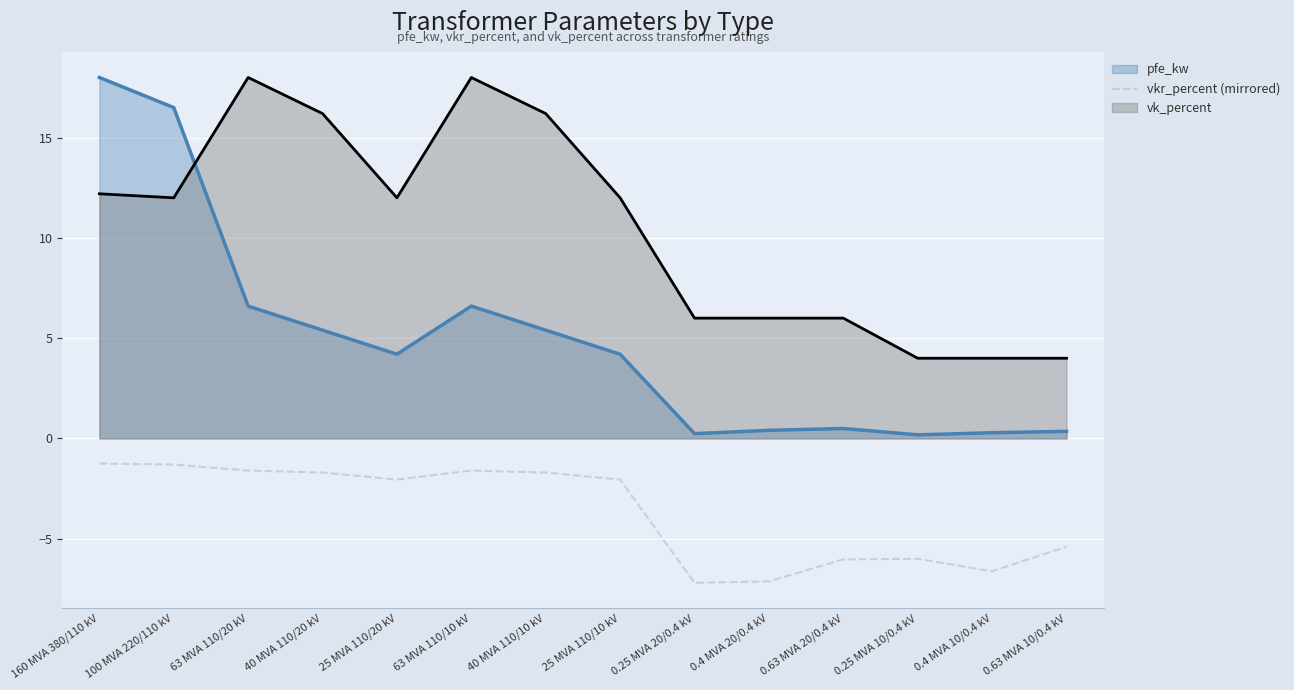

The value at 25 MVA 110/20 kV is -0.8. True or false?

False